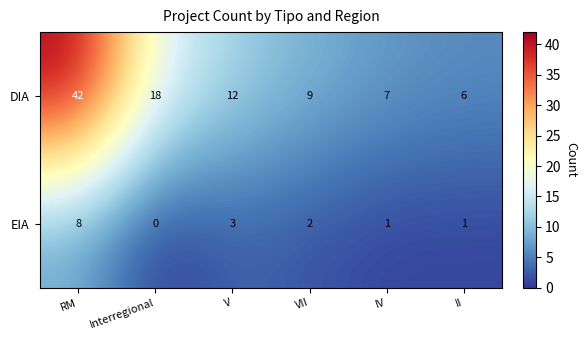

How many positive values does the EIA series have?

5